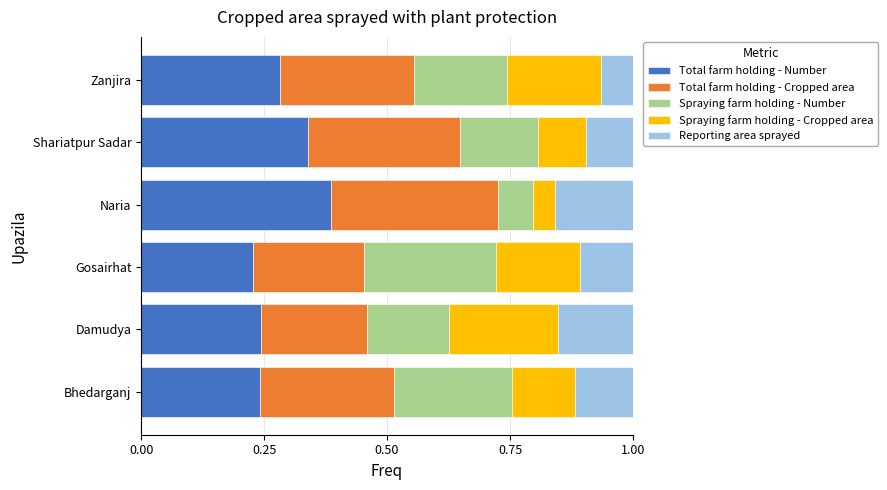

What is the total value across all series at Bhedarganj?

1.0